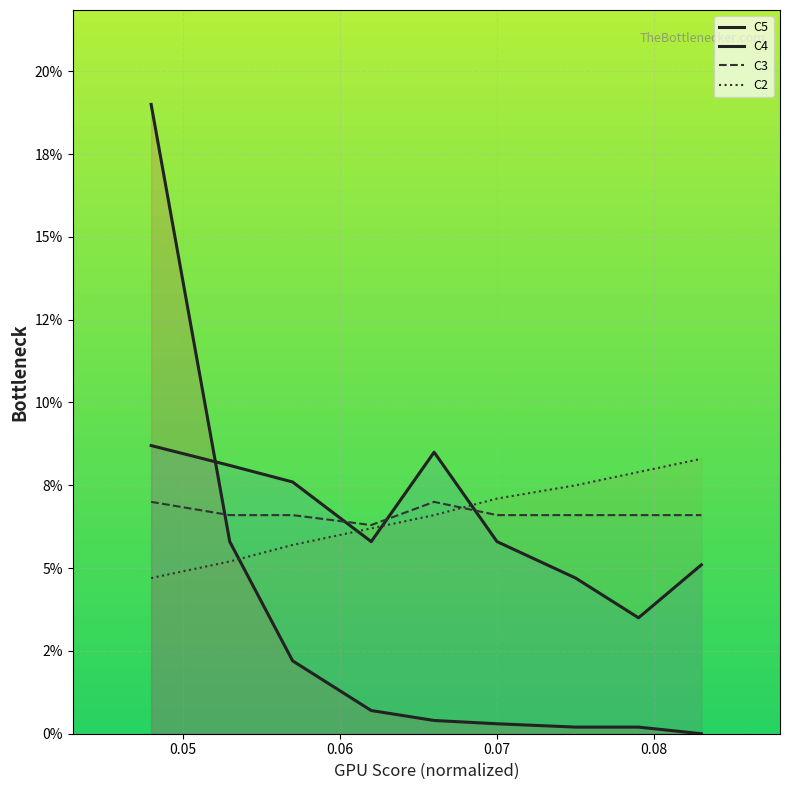

What is the value of the C2 point at the 3rd from the left?

0.1